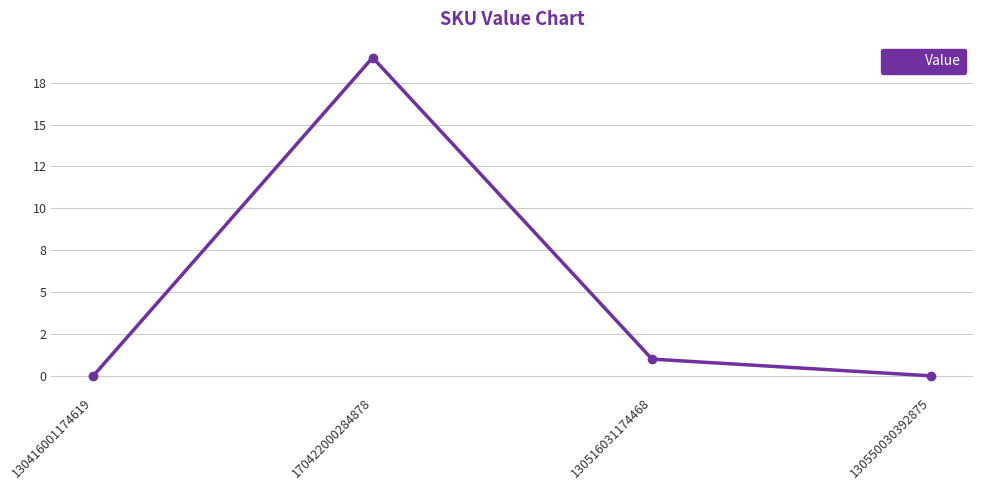

Does the chart have visible grid lines?

Yes